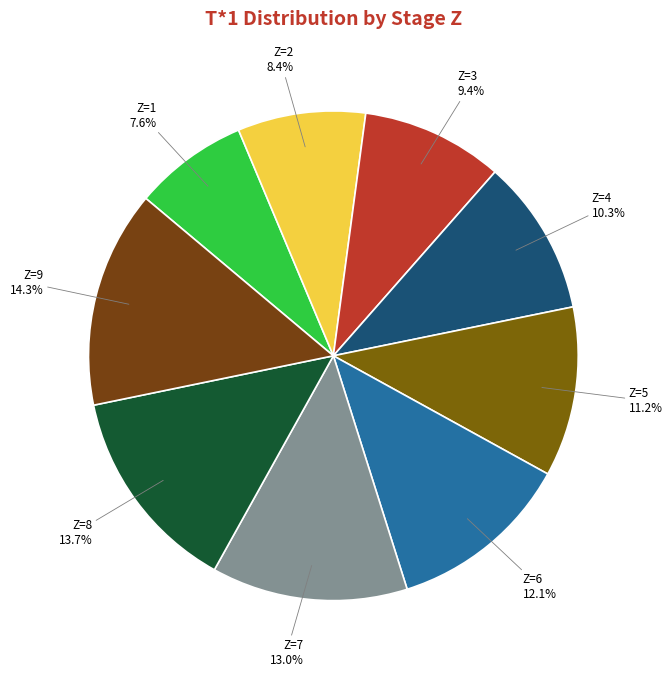

Do Z=6 and Z=5 together represent more than half of the pie?

No